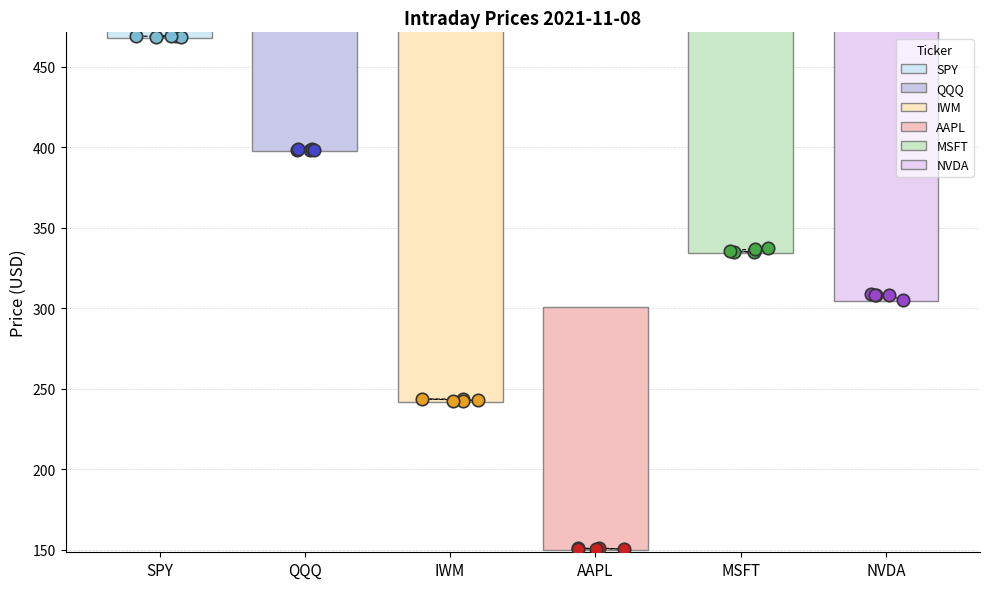

What are all the series names shown in the legend?

SPY, QQQ, IWM, AAPL, MSFT, NVDA